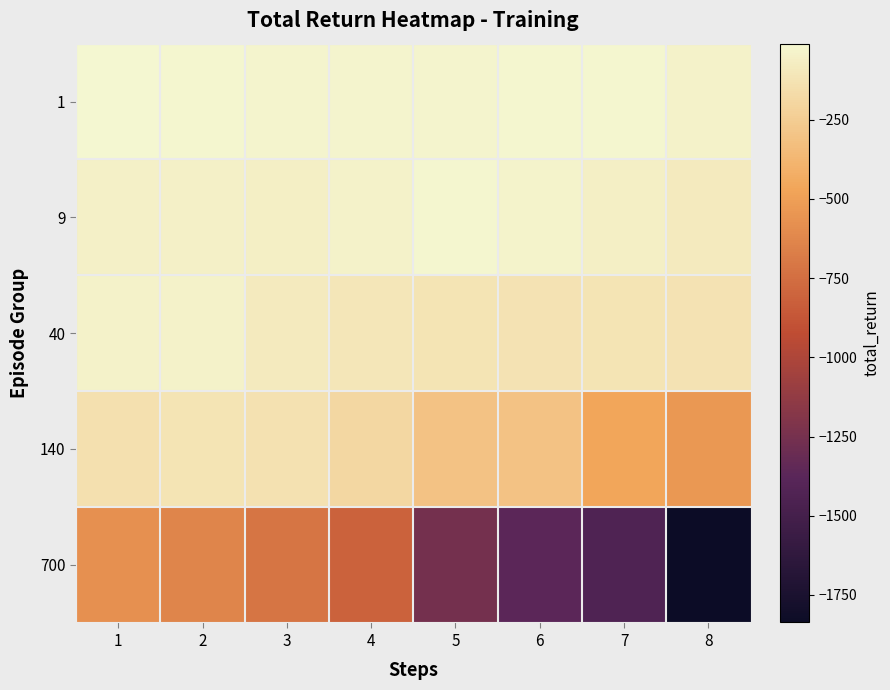

Which series has the widest spread of values?

700